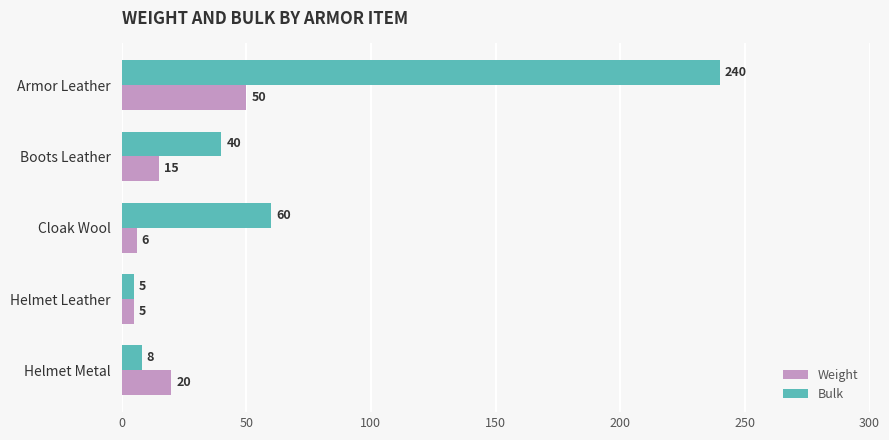

Which series has the largest total across all categories?

Bulk